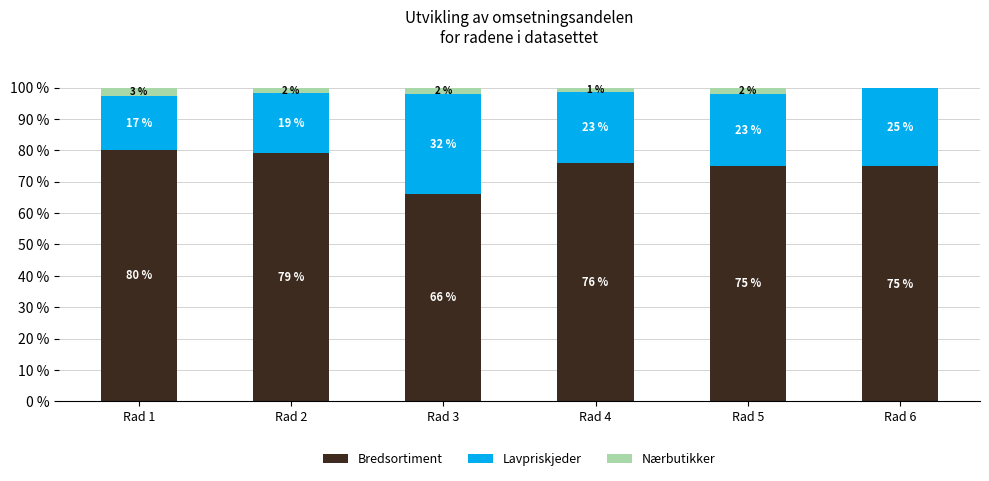

What is the highest value of the Bredsortiment series?

80.2